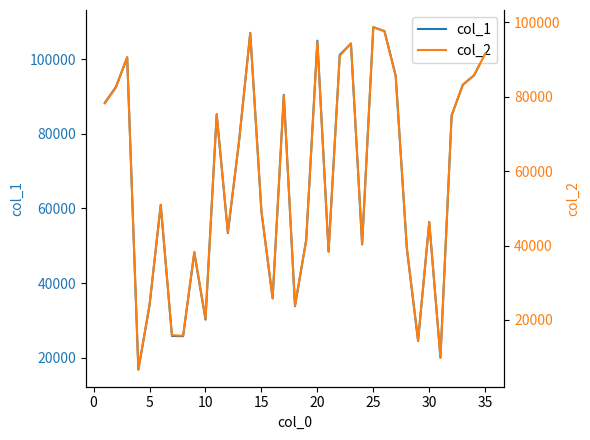

How many categories are shown in the chart?

35